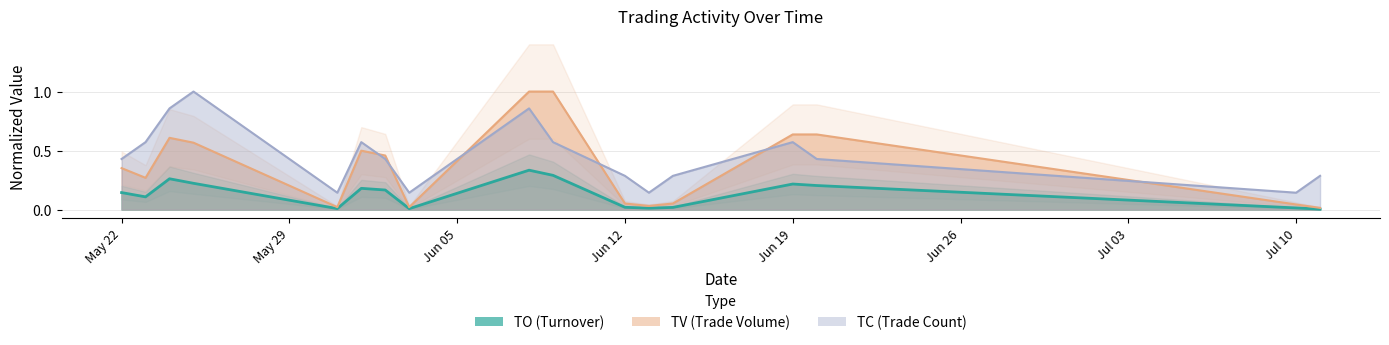

Rank the series by their average value, from lowest to highest.

TO_line, TV_line, TC_line